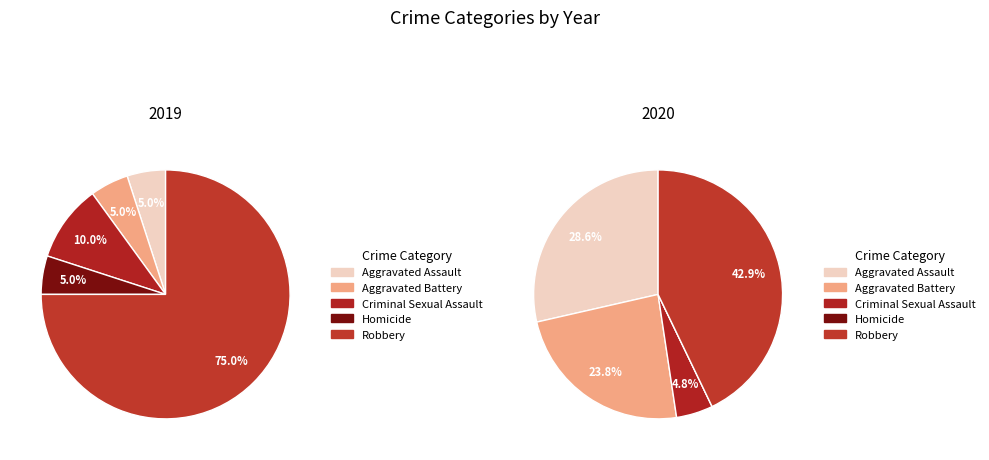

To the nearest percent, what portion does values_2020 represent?

5%